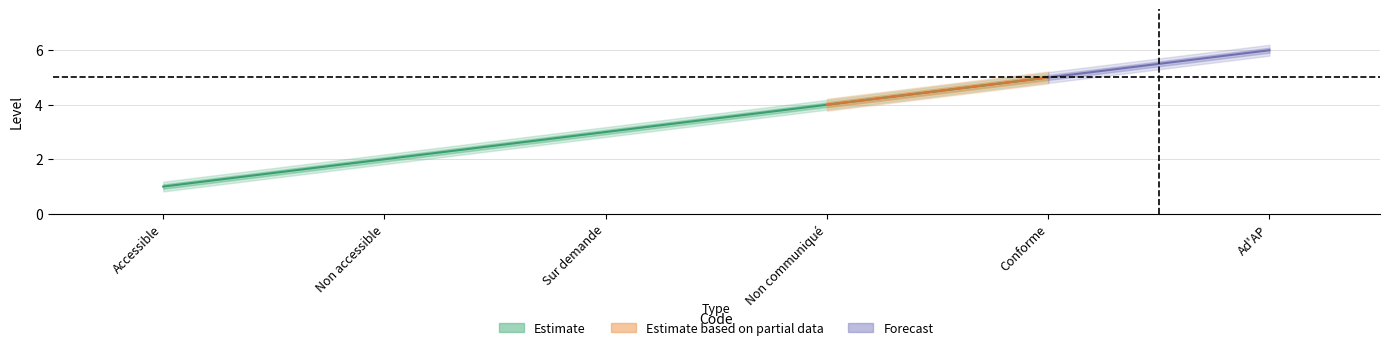

How many distinct data groups are displayed?

3